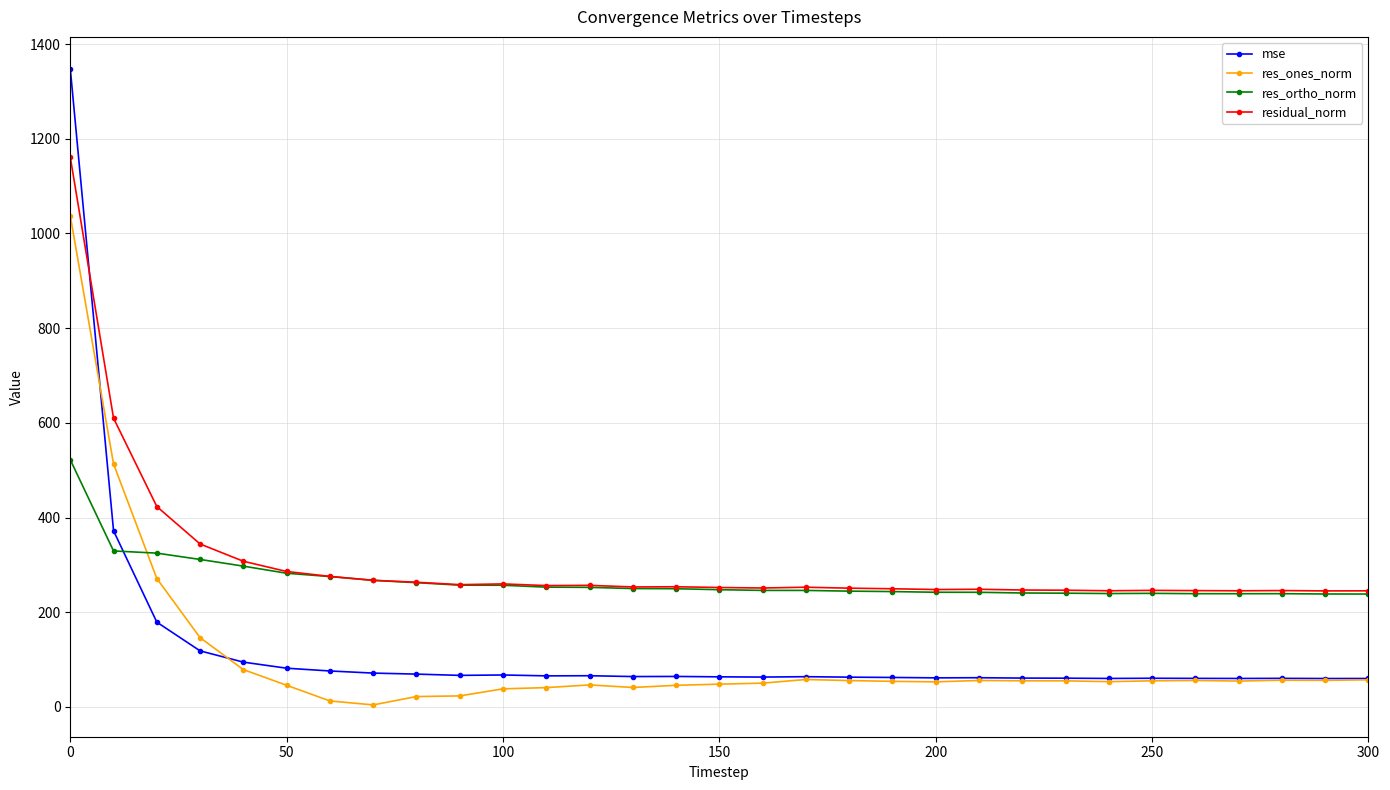

List the series in order of their peak value, highest first.

mse, residual_norm, res_ones_norm, res_ortho_norm